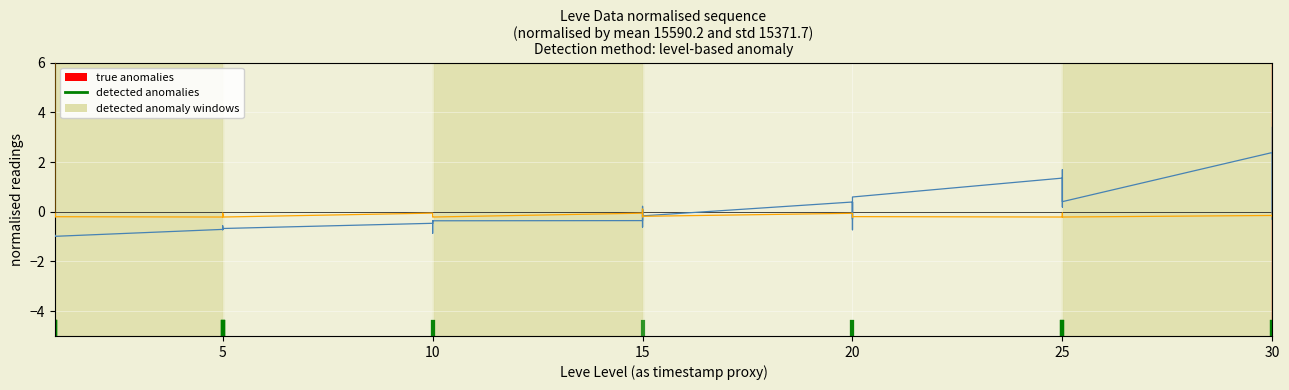

Which has a higher value, 25 or 20?

25